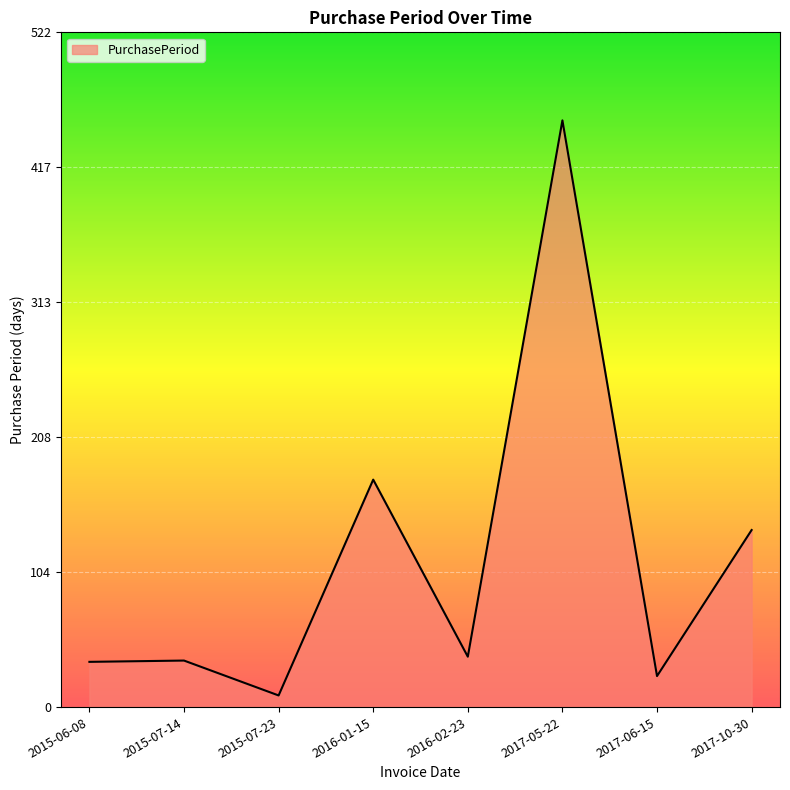

How many lines are shown in the chart?

1